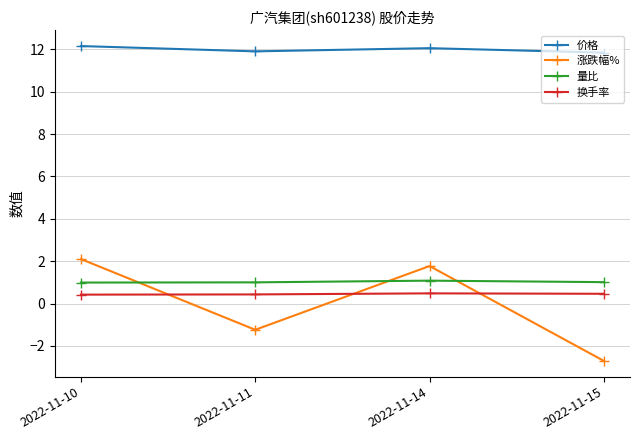

What is the value of the 换手率 point at the 4th from the left?

0.5